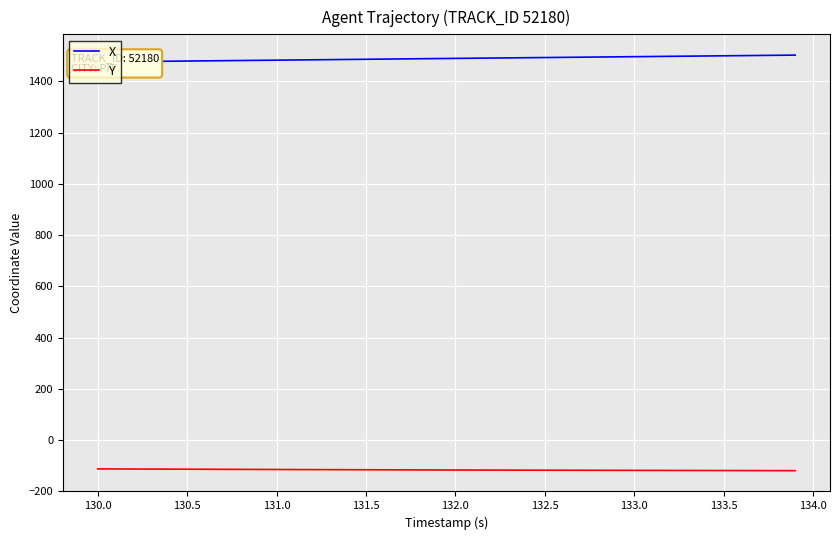

The Y series shows -117.2 at 132.0. True or false?

True